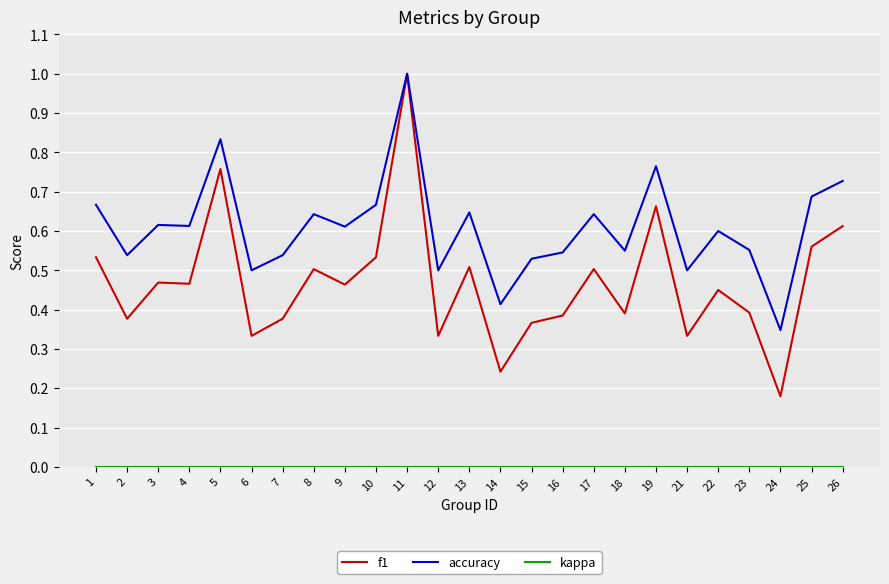

Count the f1 values in the range 0 to 1.

25